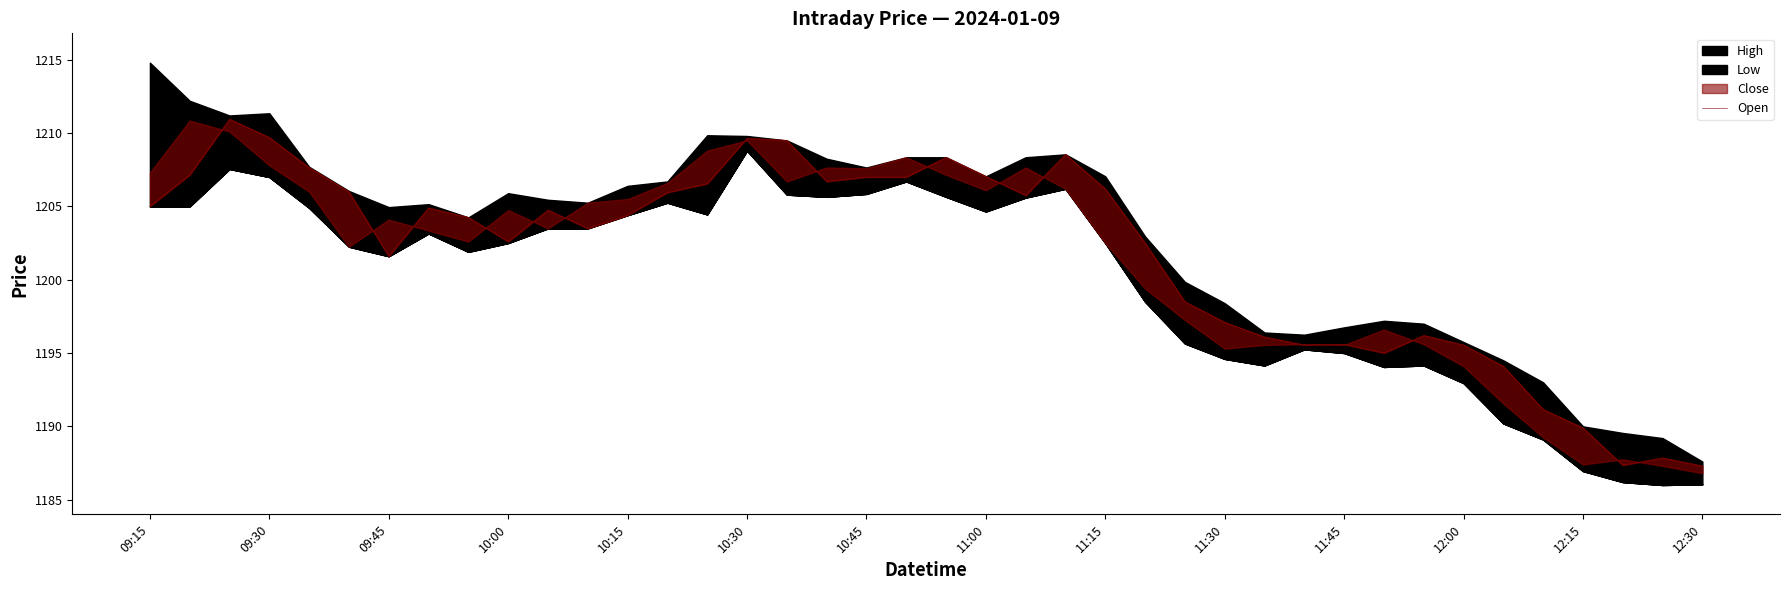

Is this an area chart (filled region under the line)?

No